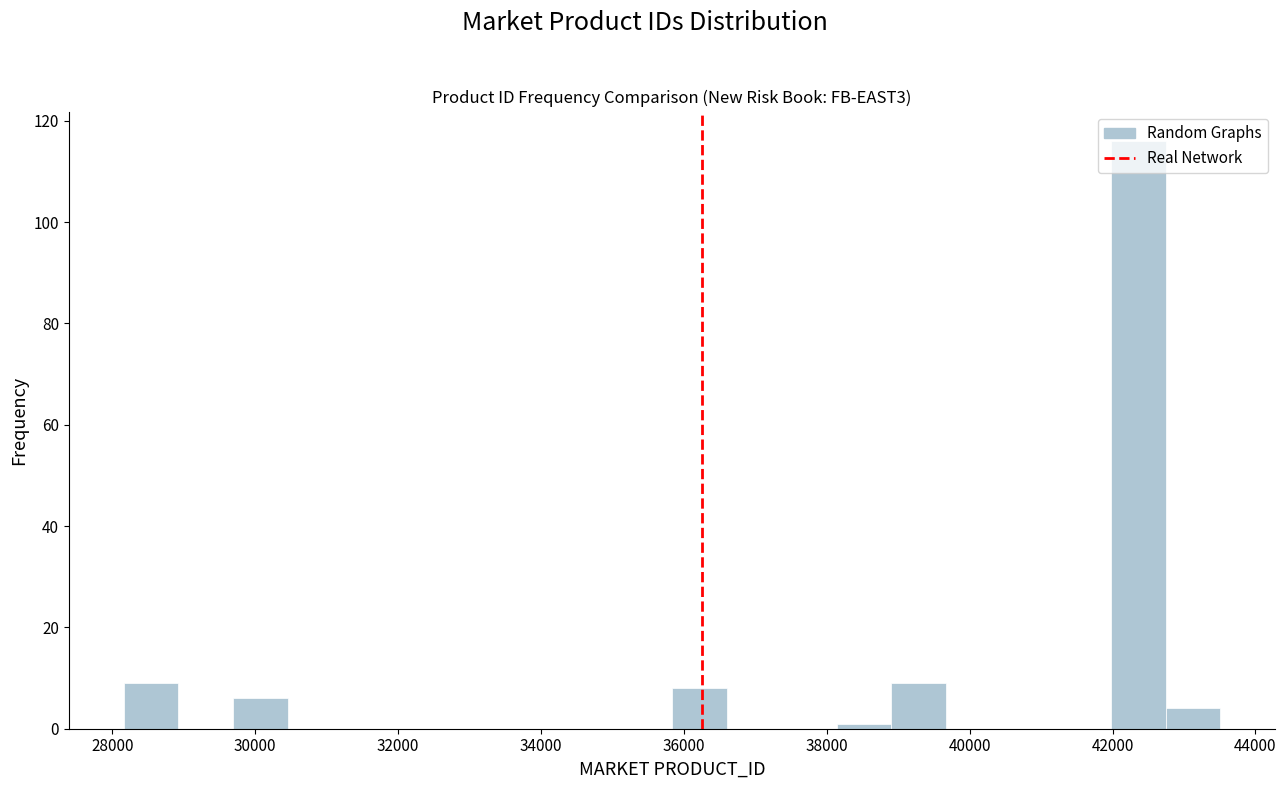

Around what value on the x-axis is the tallest bar? Give the approximate position of its centre, as read against the axis.

42400